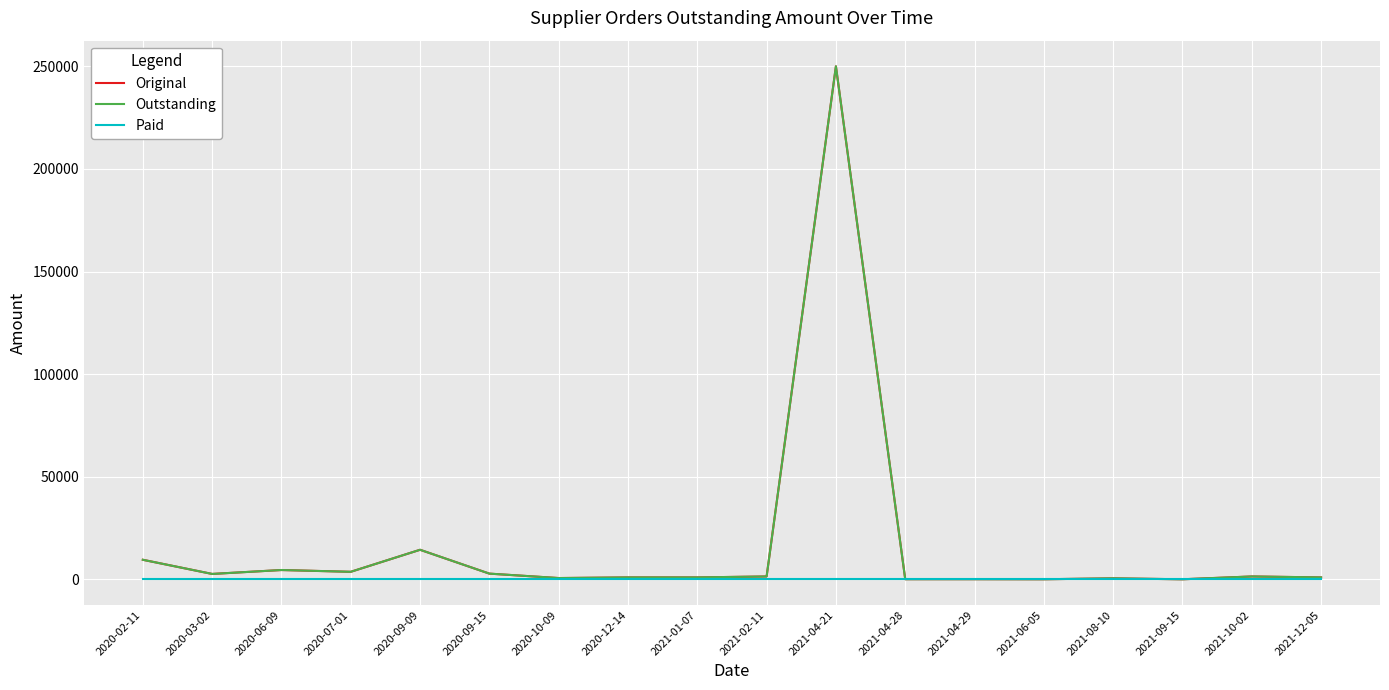

How many interior local valleys does the Outstanding series have?

5